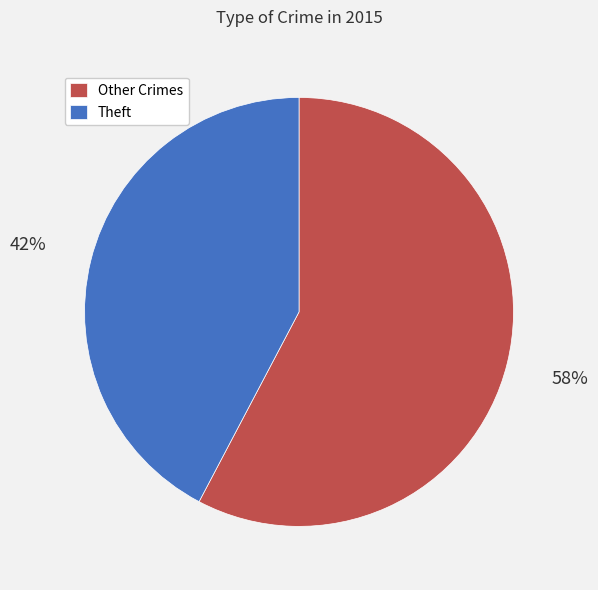

The Theft slice represents 56% of the pie. True or false?

False